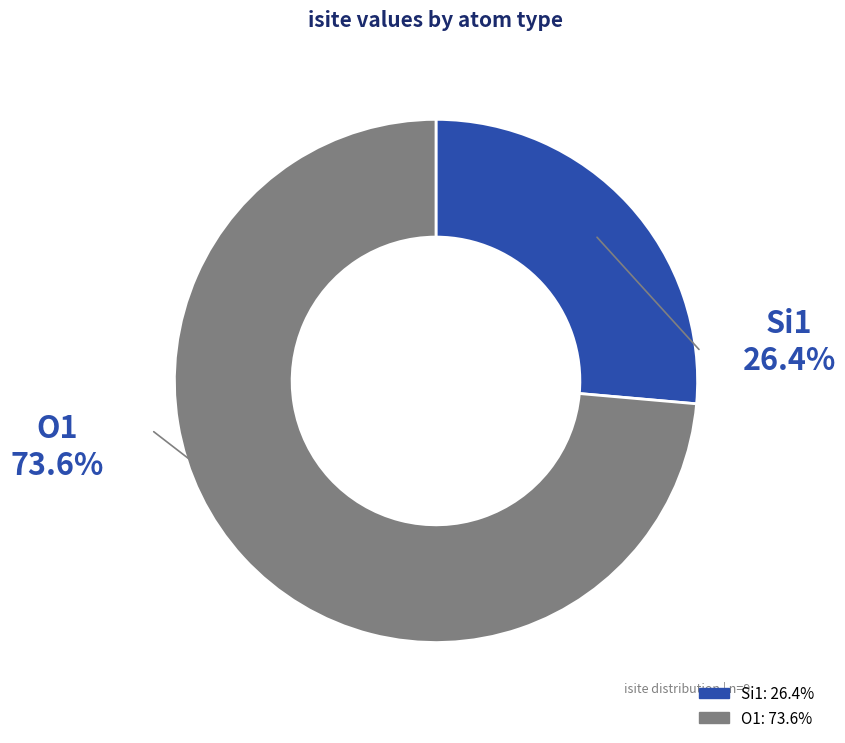

Which has a higher value, Si1 or O1?

O1